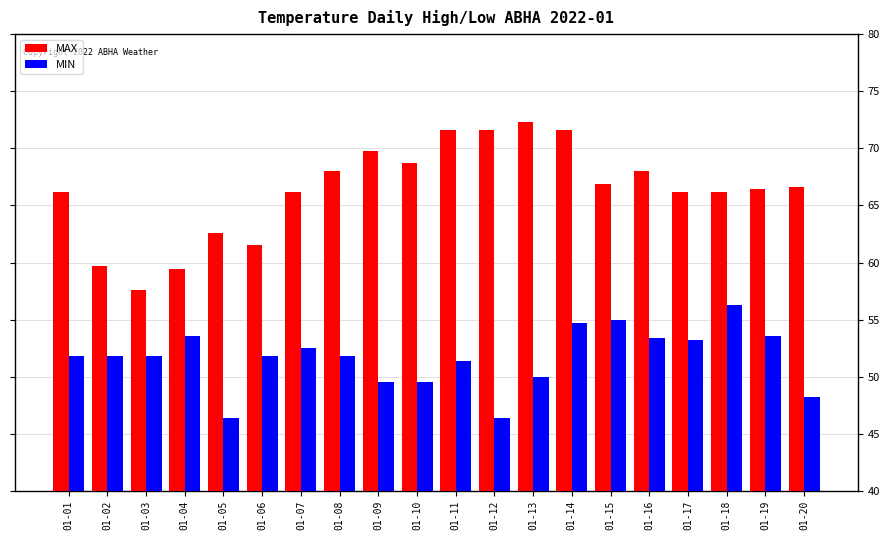

Rank the series by their average value, from lowest to highest.

MIN, MAX